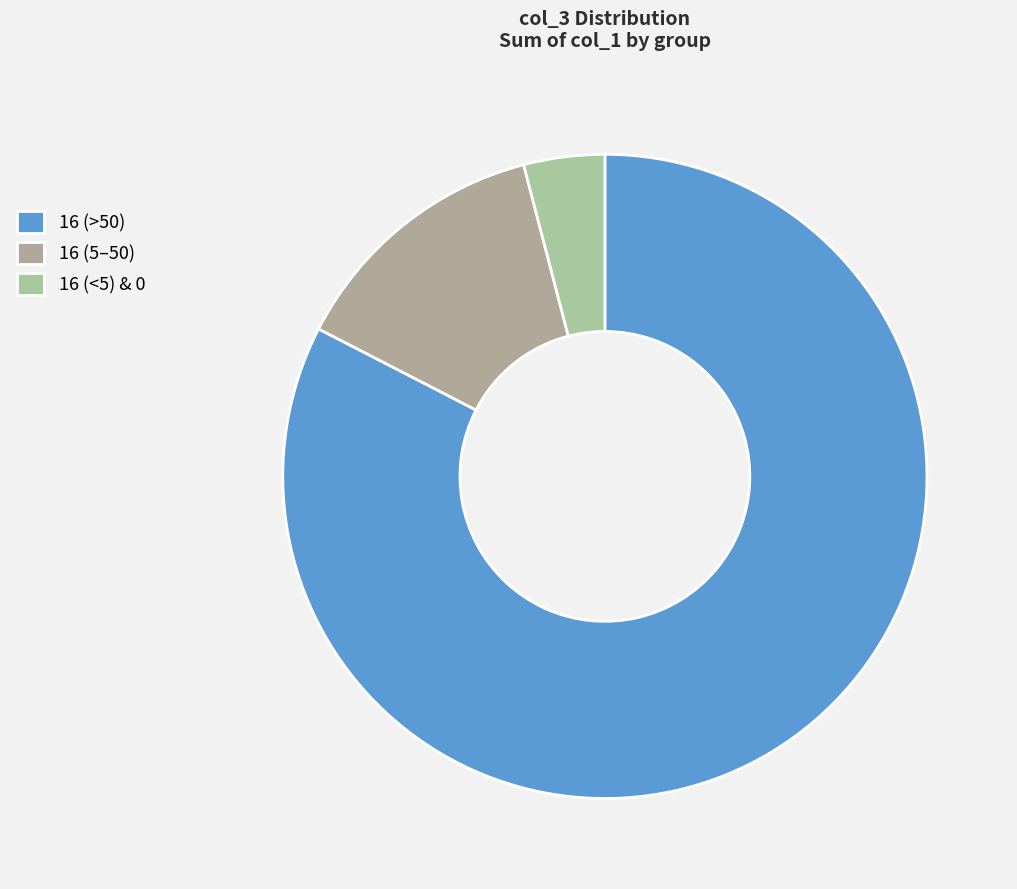

How many segments does this pie chart have?

3